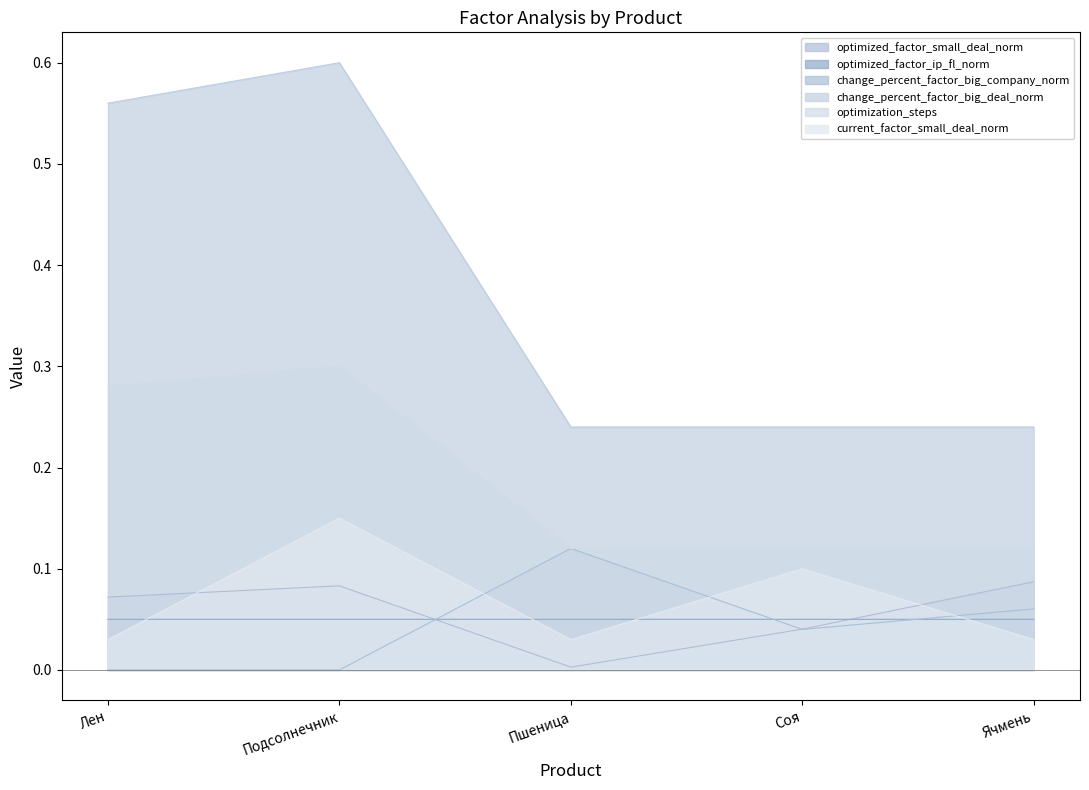

What position from the right is Ячмень?

1